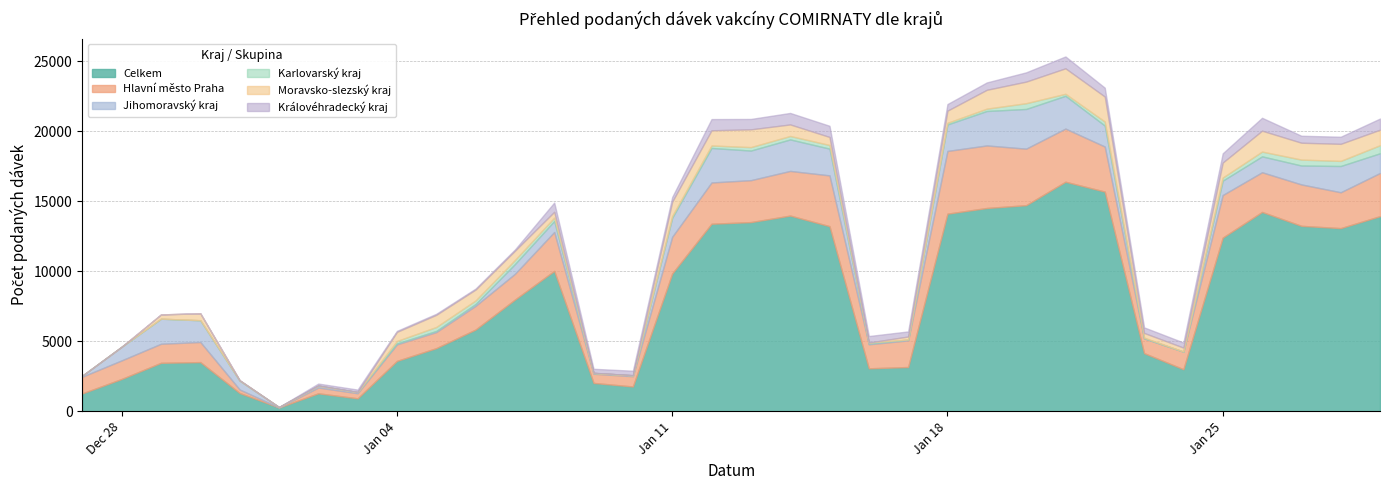

Which category has the highest value across all series?

21.01.2021